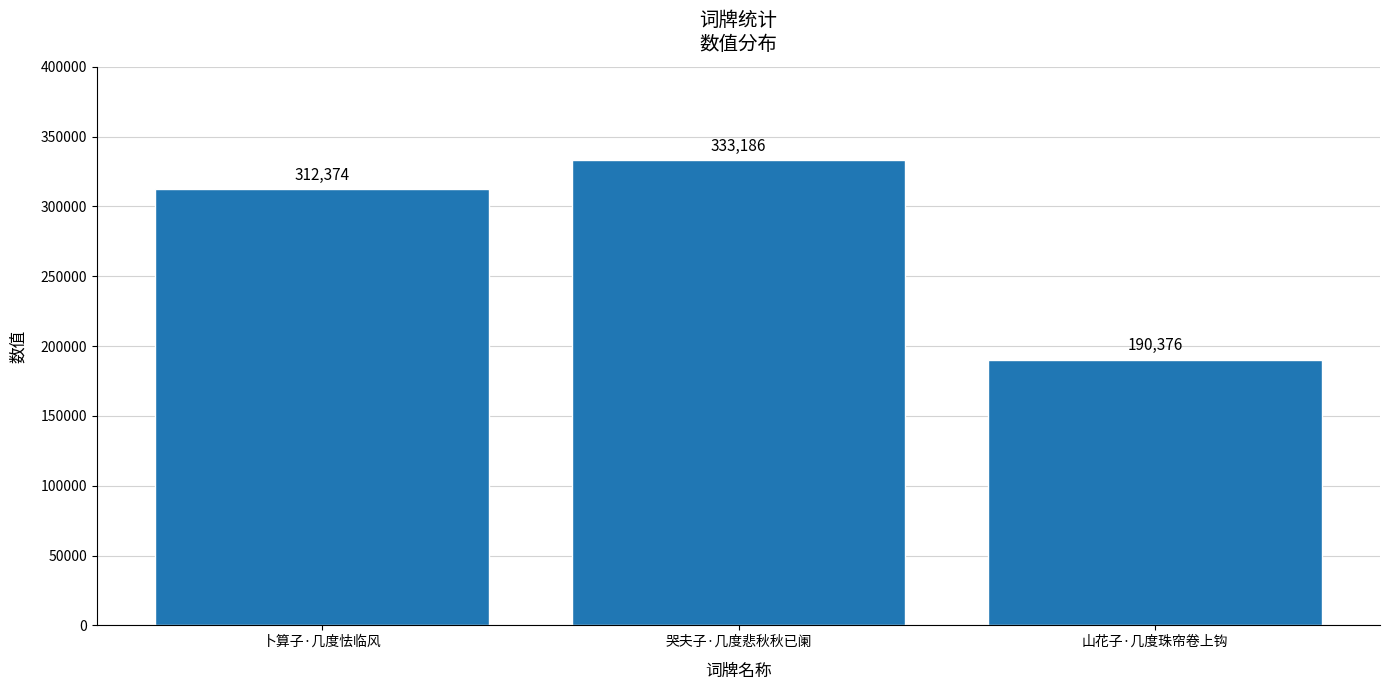

The value at 卜算子·几度怯临风 is 104906. True or false?

False